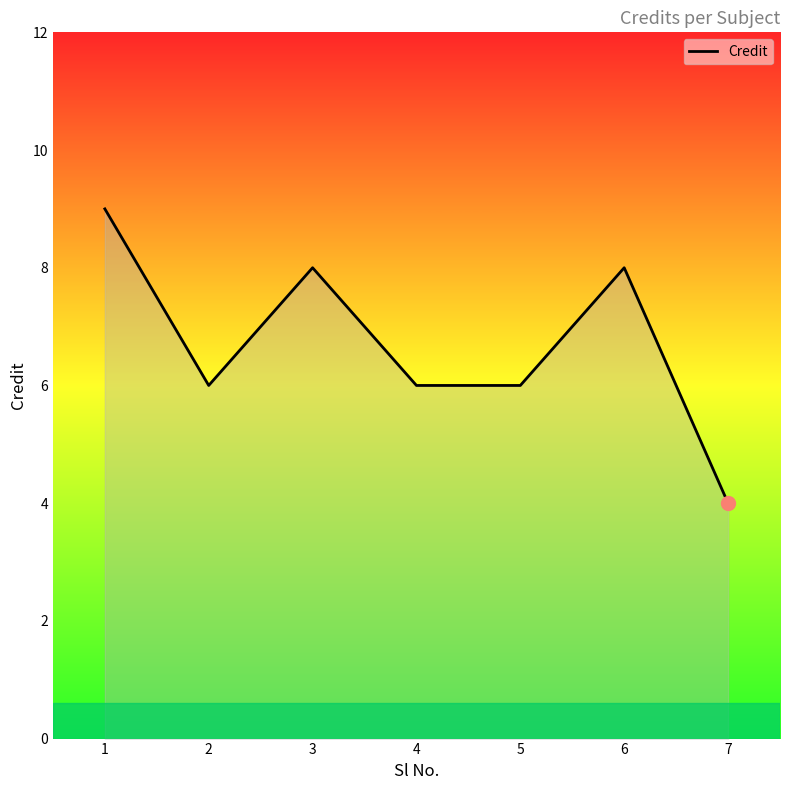

What is the average value?

7